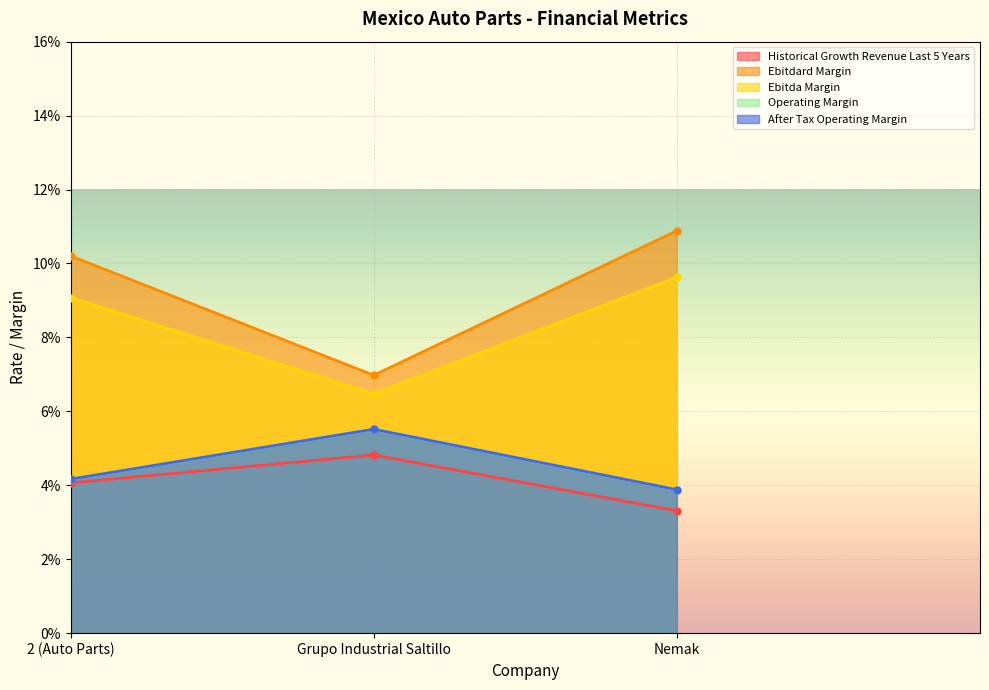

At which category is the sum across all series the highest?

2 (Auto Parts)